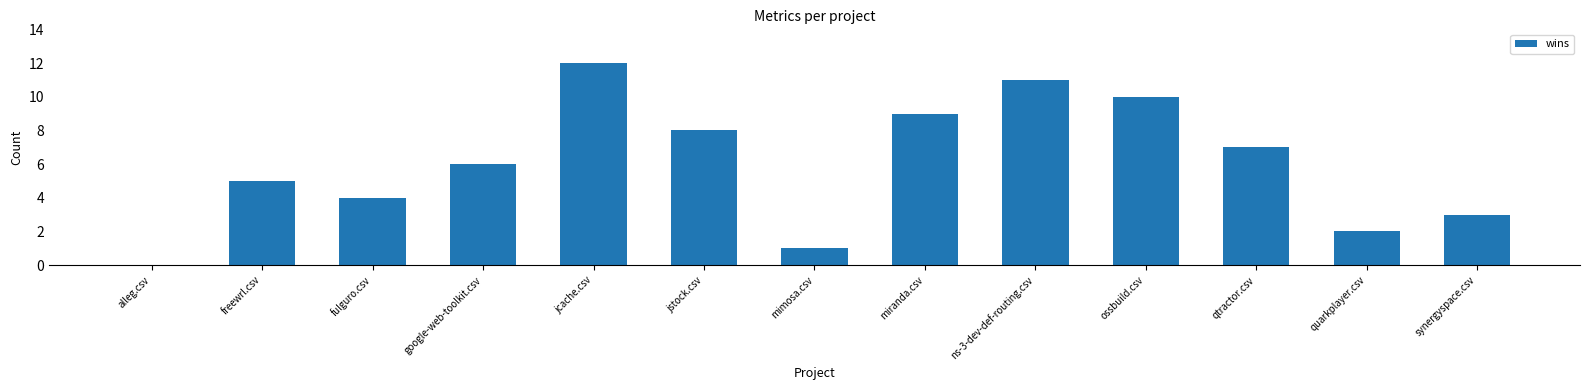

What is the approximate value at synergyspace.csv, to the nearest 5?

5